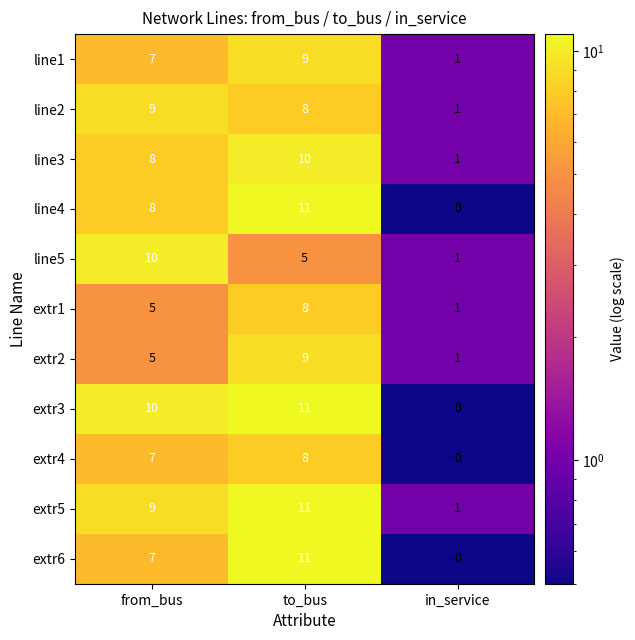

The value of line2 at to_bus is 8. True or false?

True